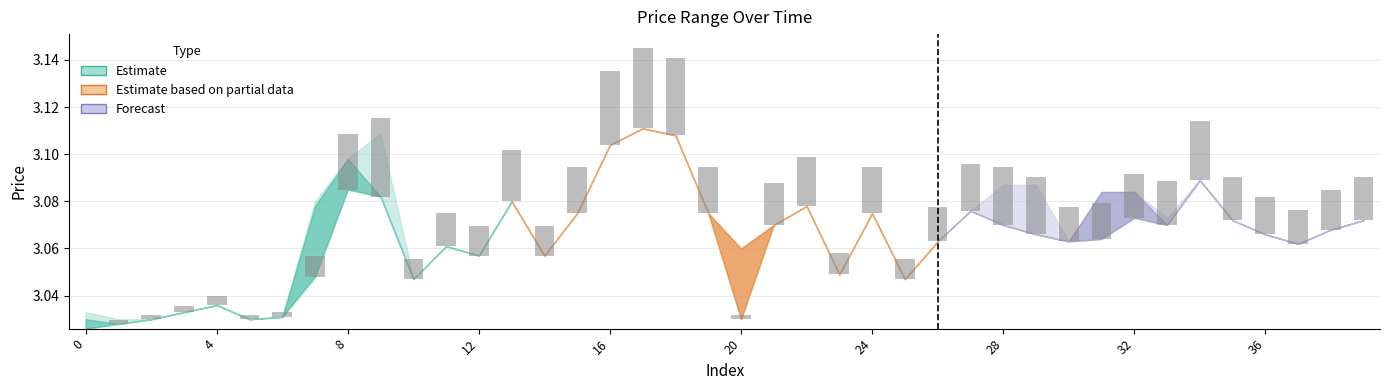

What is the label of the 20th bar from the right?

20